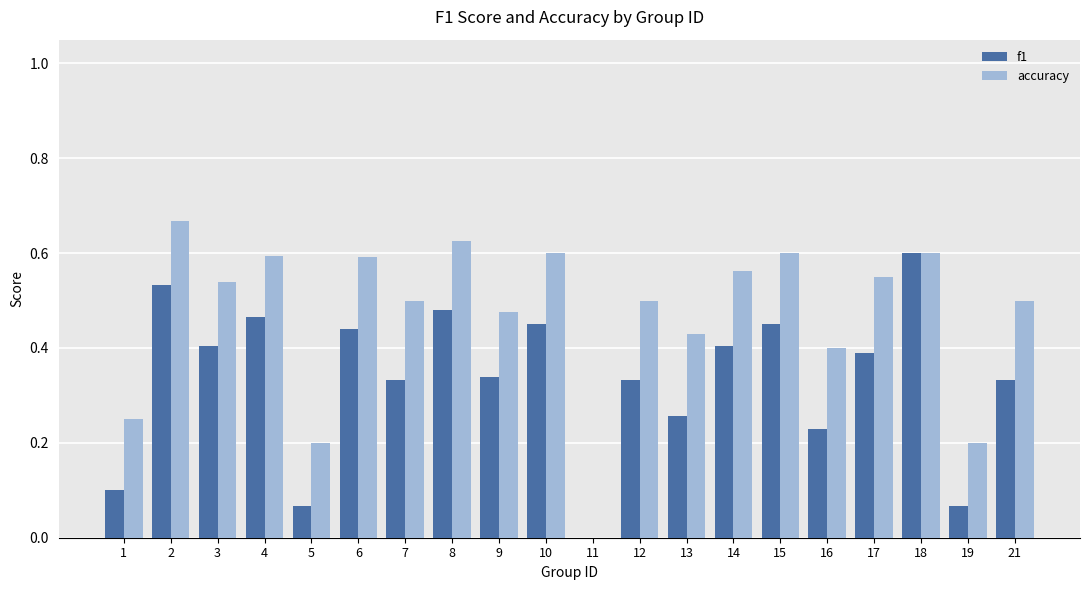

Count the accuracy values in the range 0 to 1.

20